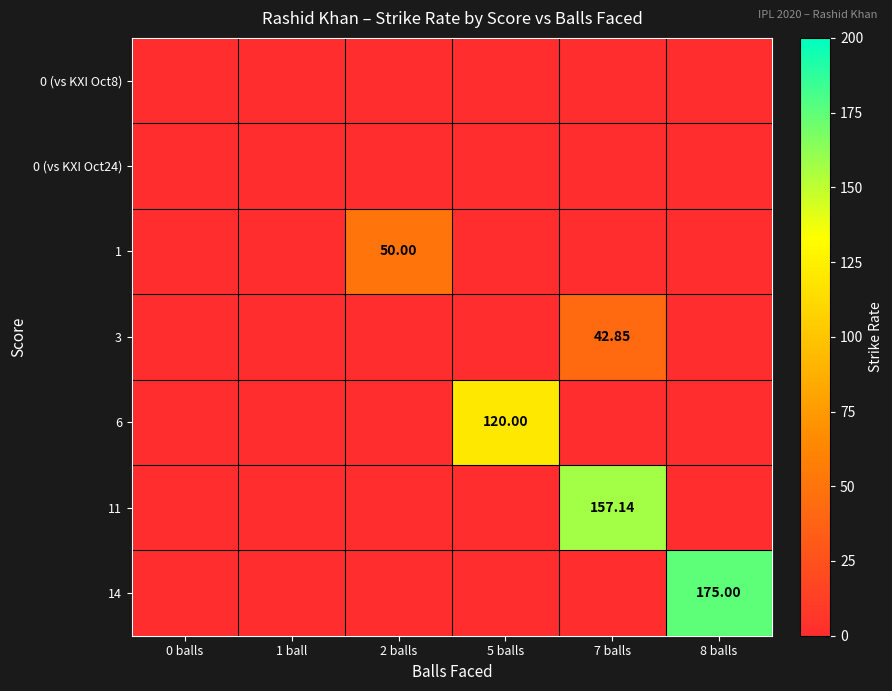

Which label corresponds to the smallest value in the chart?

0 balls